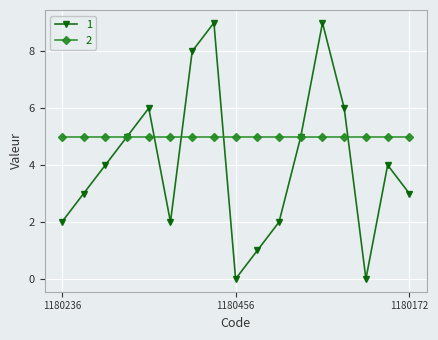

What is the maximum value shown in the chart?

9